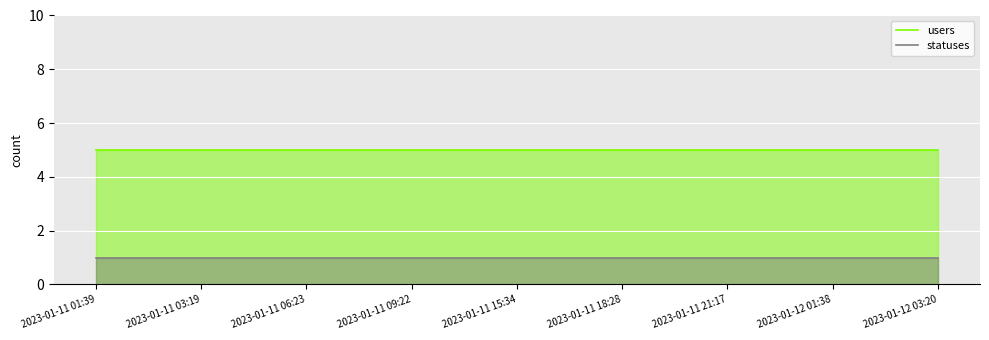

Which has a higher value, 2023-01-11 09:22 or 2023-01-11 18:28?

2023-01-11 09:22